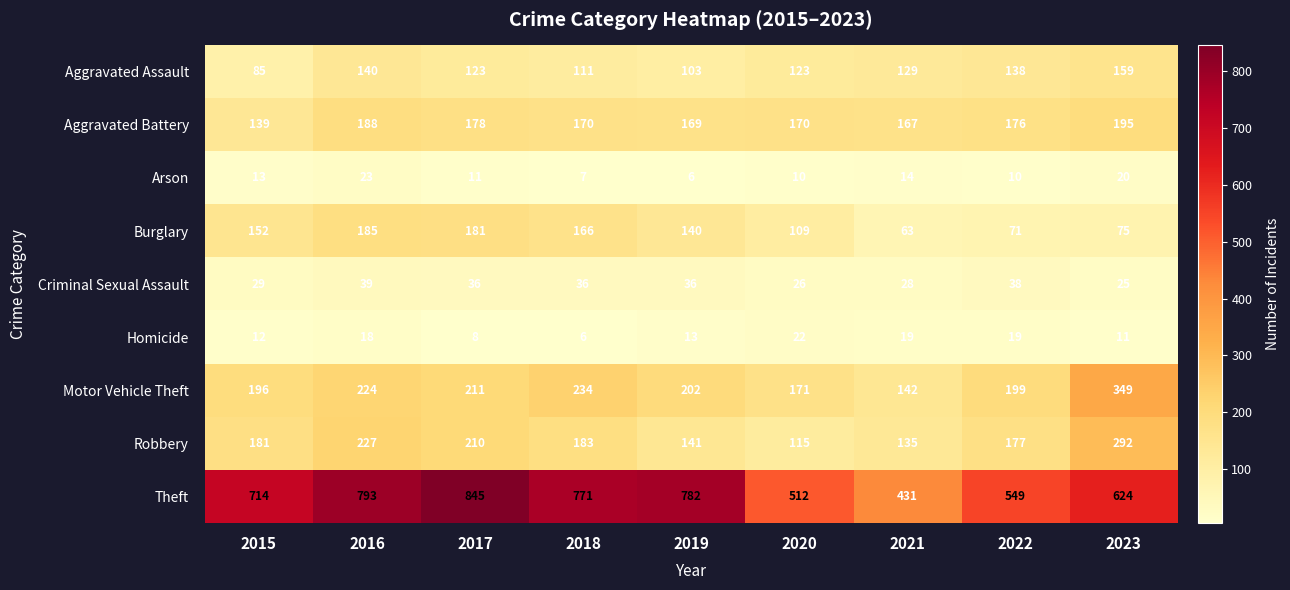

What is the average value of the Robbery series?

185